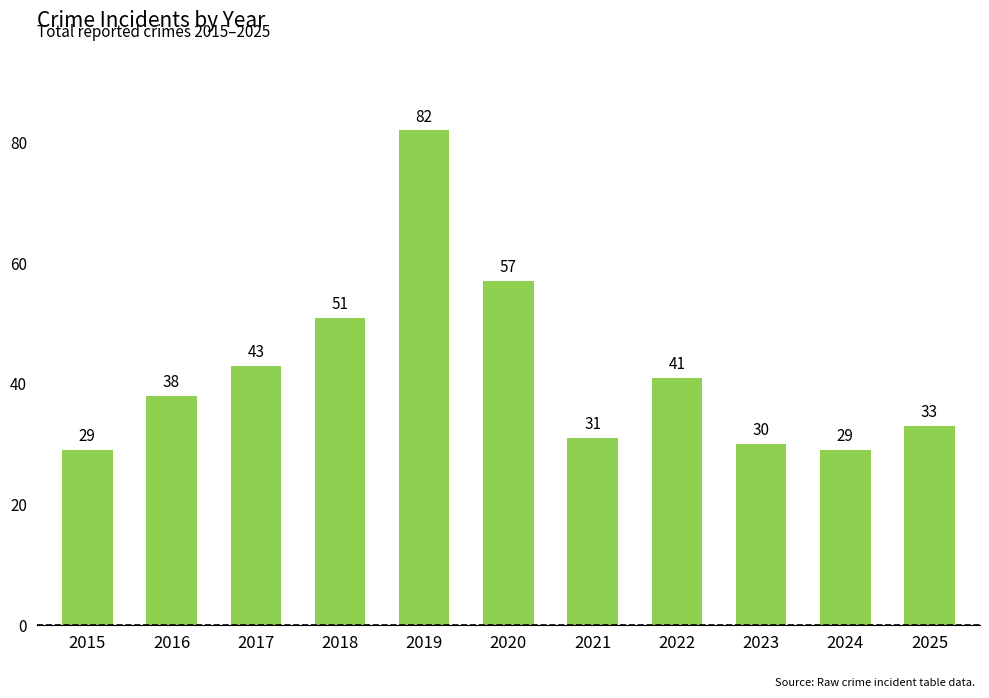

Between 2023 and 2024, which is larger?

2023